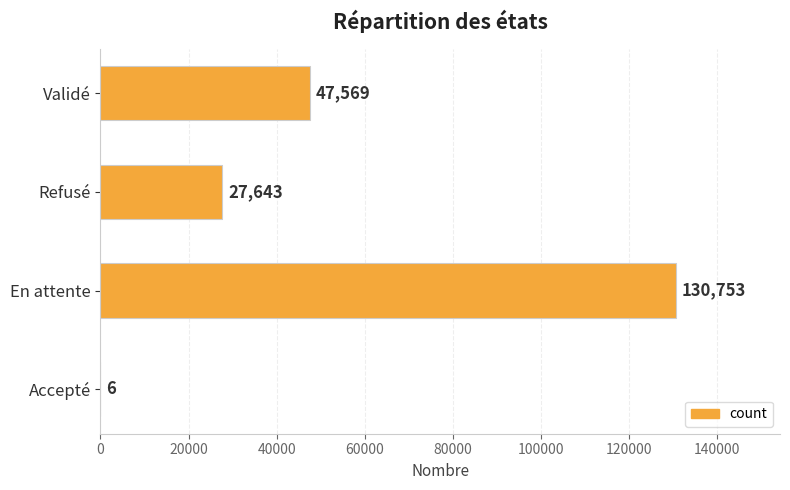

What is the greatest value displayed?

130753